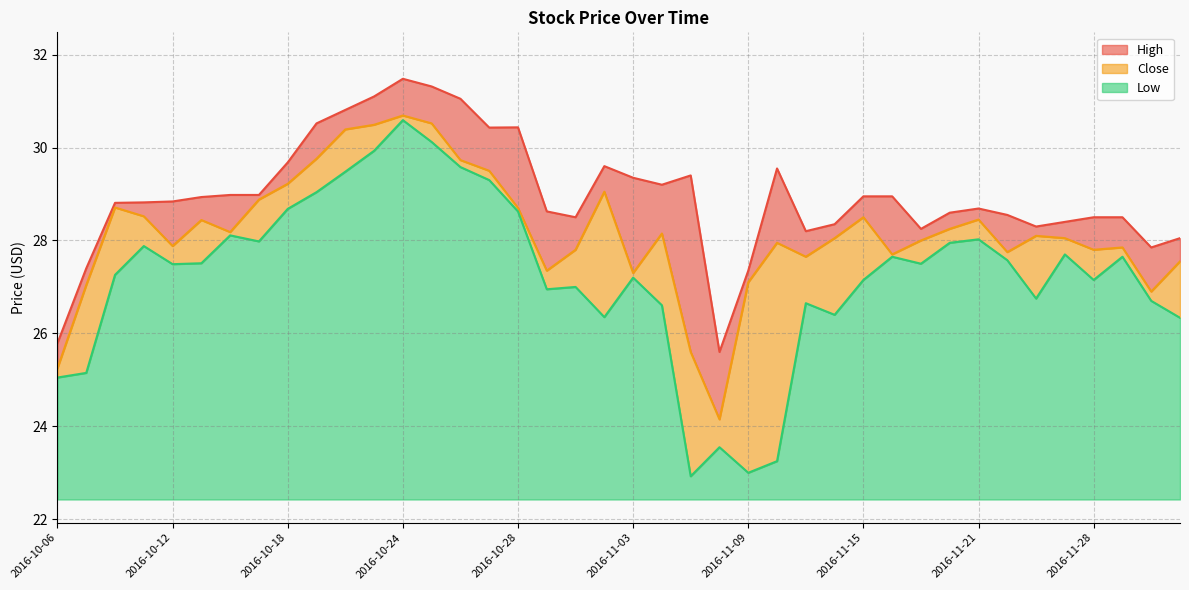

True or false: Low and High cross at least once.

False